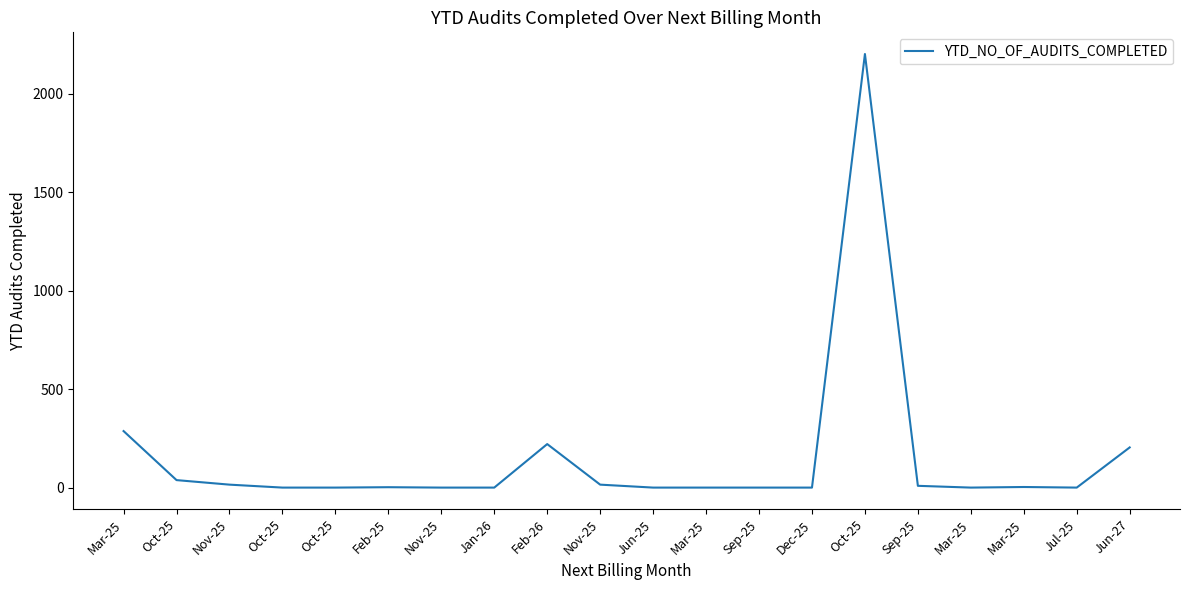

True or false: there are more than 1 points higher than both neighbors.

True